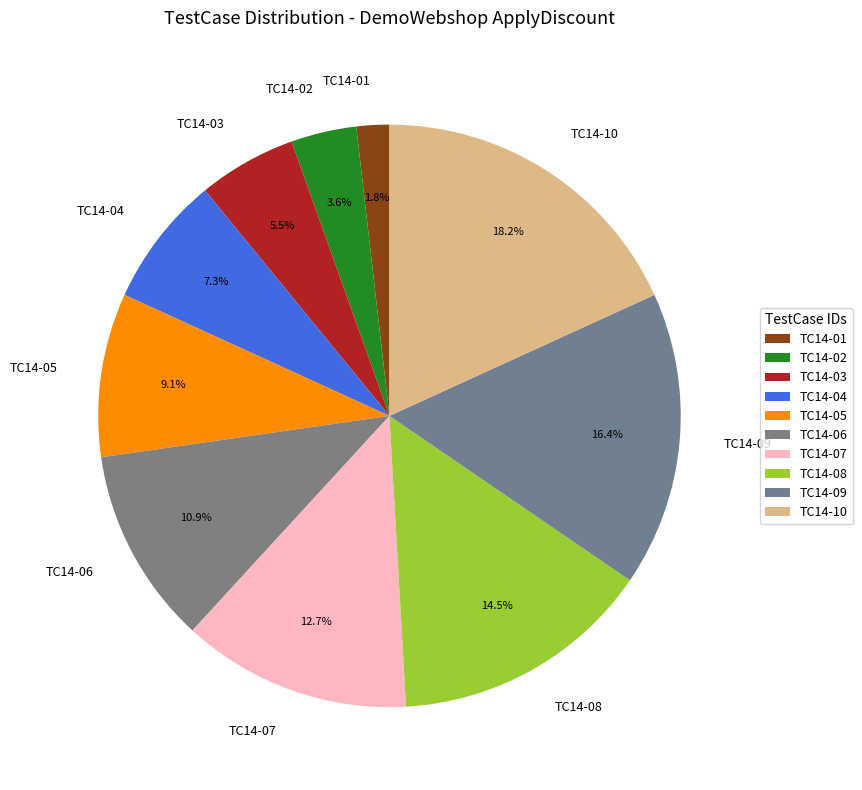

Rank the categories by value from lowest to highest.

TC14-01, TC14-02, TC14-03, TC14-04, TC14-05, TC14-06, TC14-07, TC14-08, TC14-09, TC14-10